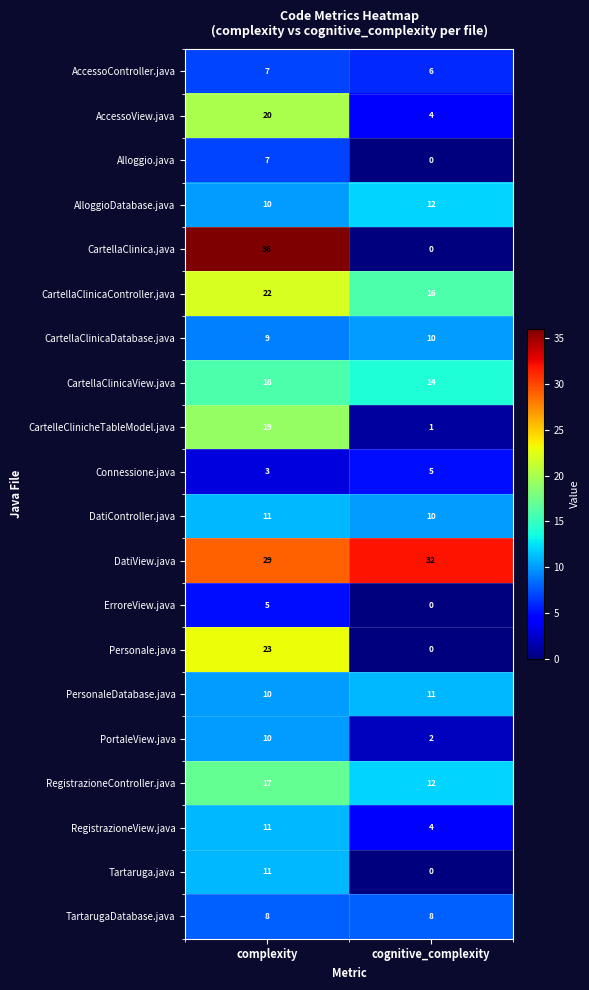

At which category is the sum across all series the highest?

complexity